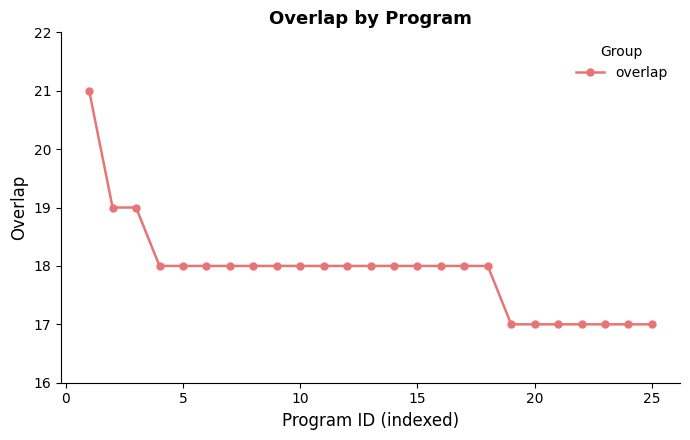

What is the sum of all values?

448